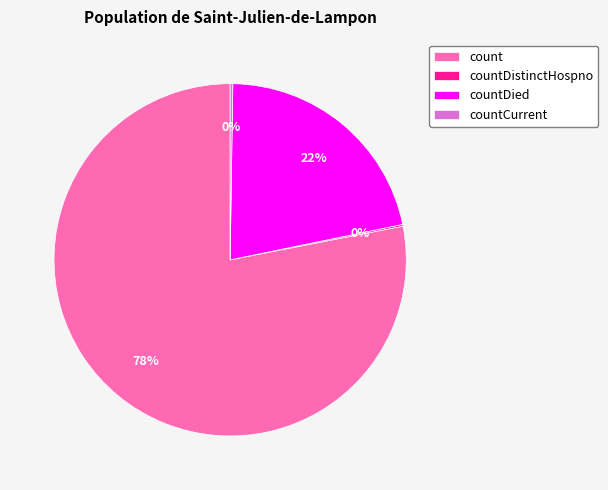

To the nearest percent, what is the difference between the largest and smallest slice percentages?

78%